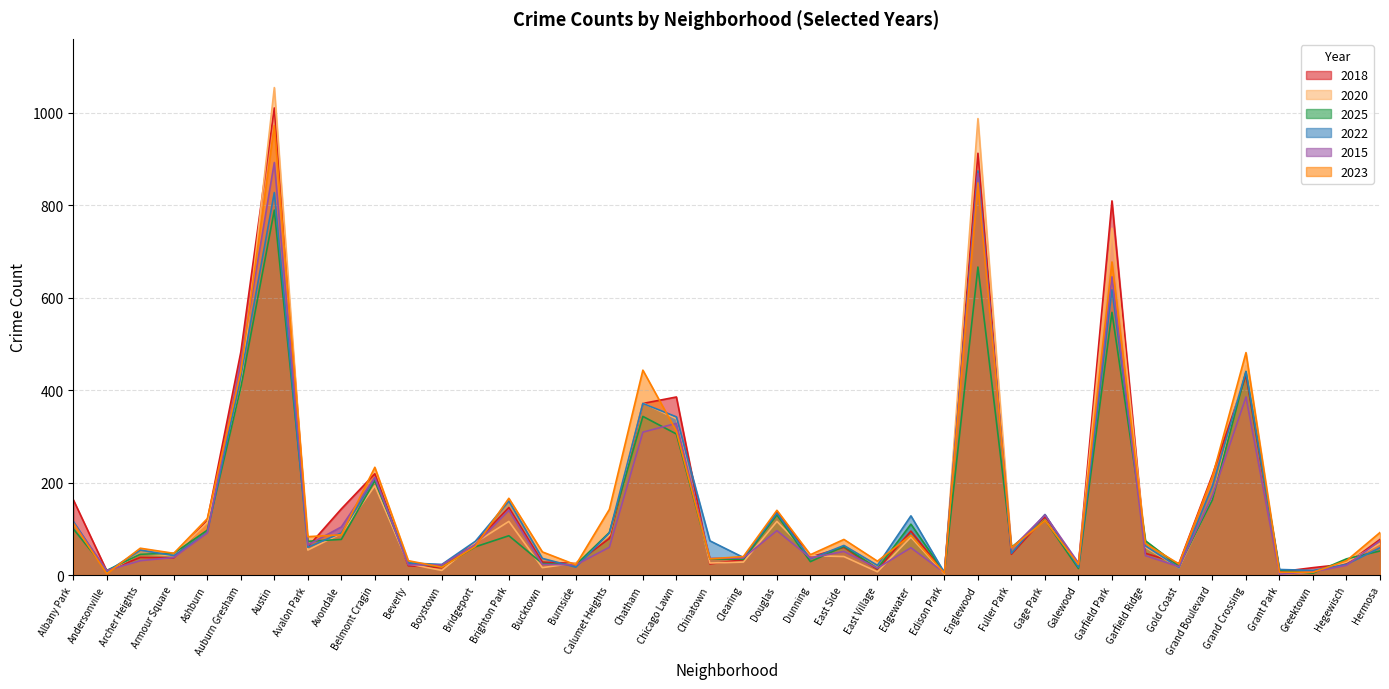

What is the sum of the 2015 values at Belmont Cragin and Avalon Park?

276